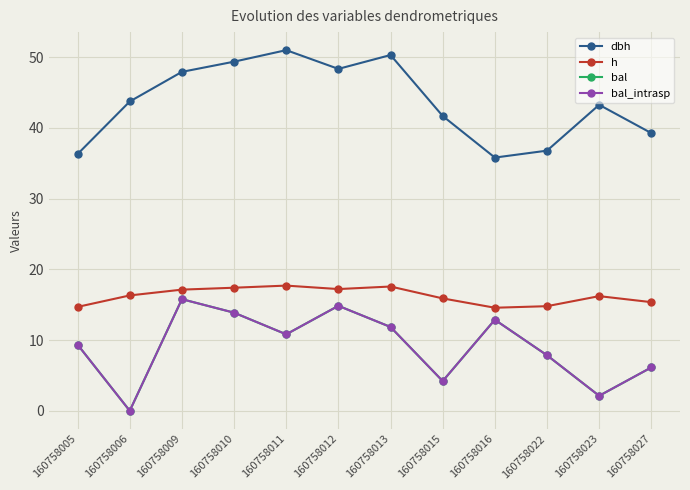

True or false: dbh and bal_intrasp intersect in this chart.

False